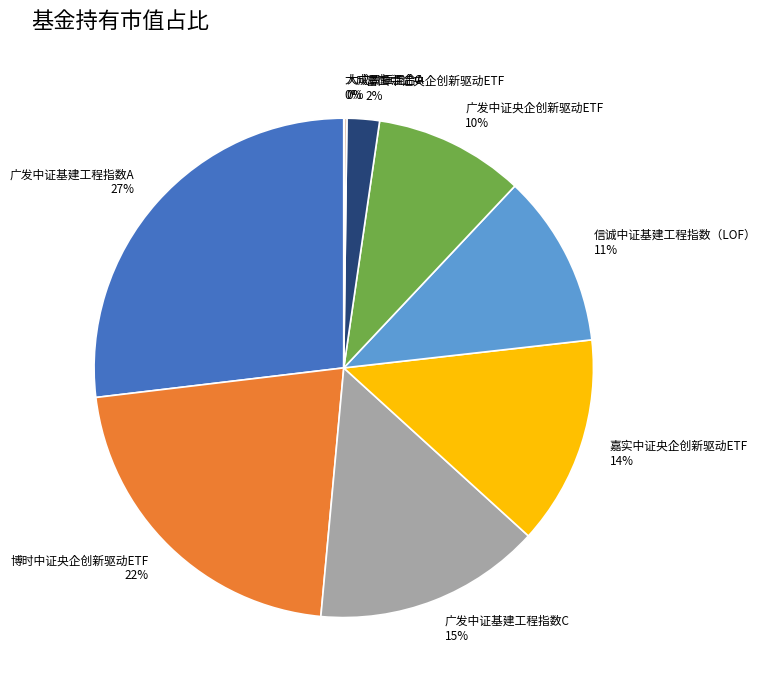

To the nearest percent, what is the average slice percentage?

11%